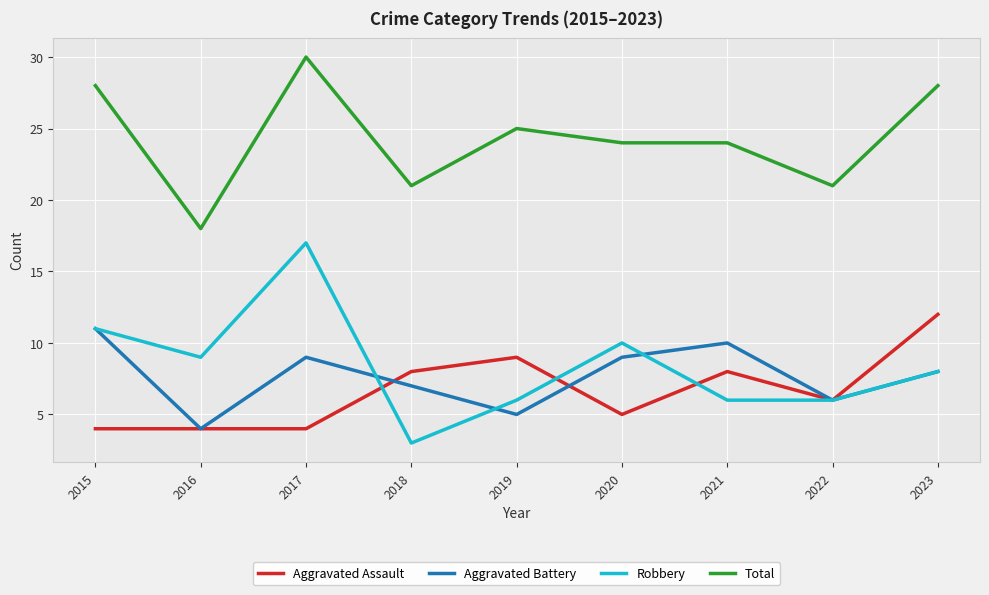

Does the chart display data point markers on the line(s)?

No